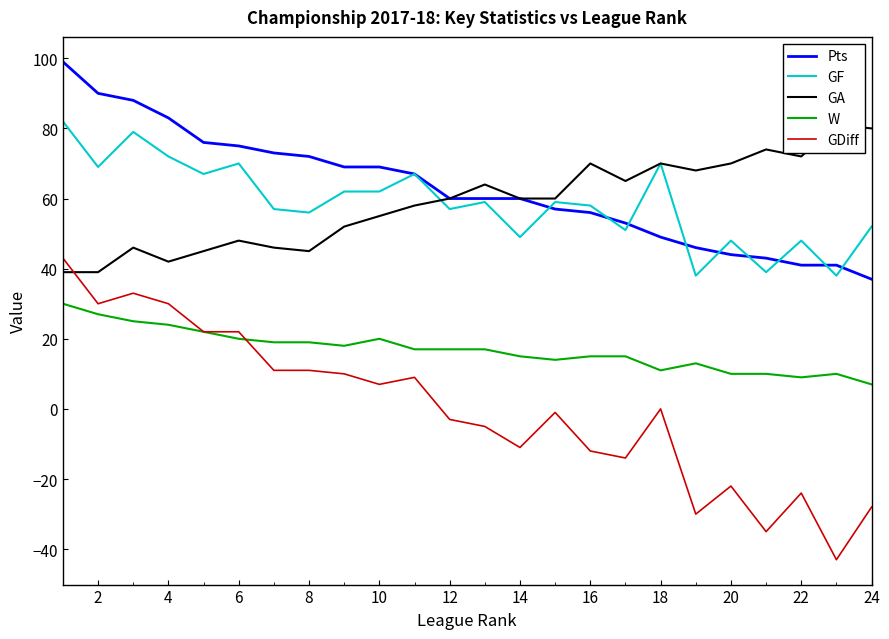

What is the highest value of the GDiff series?

43